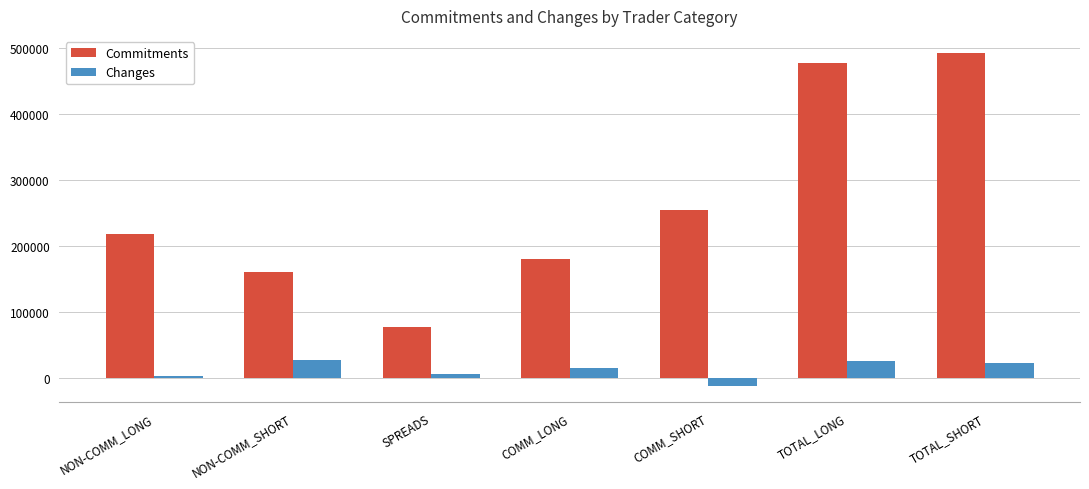

What value does the Changes series have at COMM_LONG?

15705